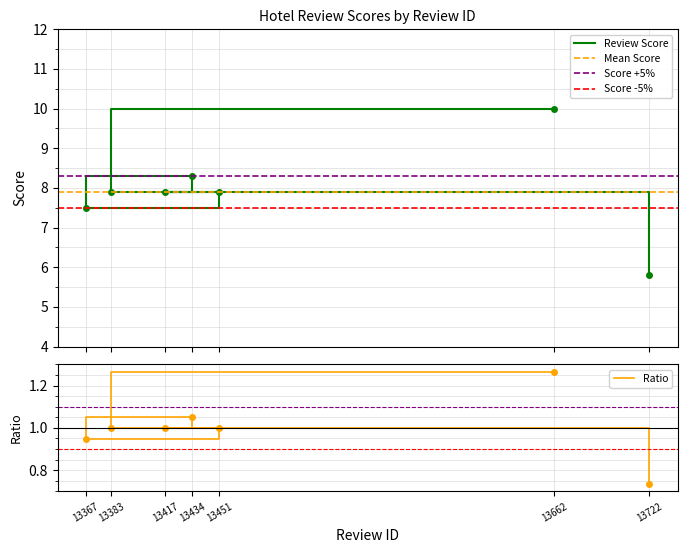

The chart shows a value of 5.3 at 13451. True or false?

False